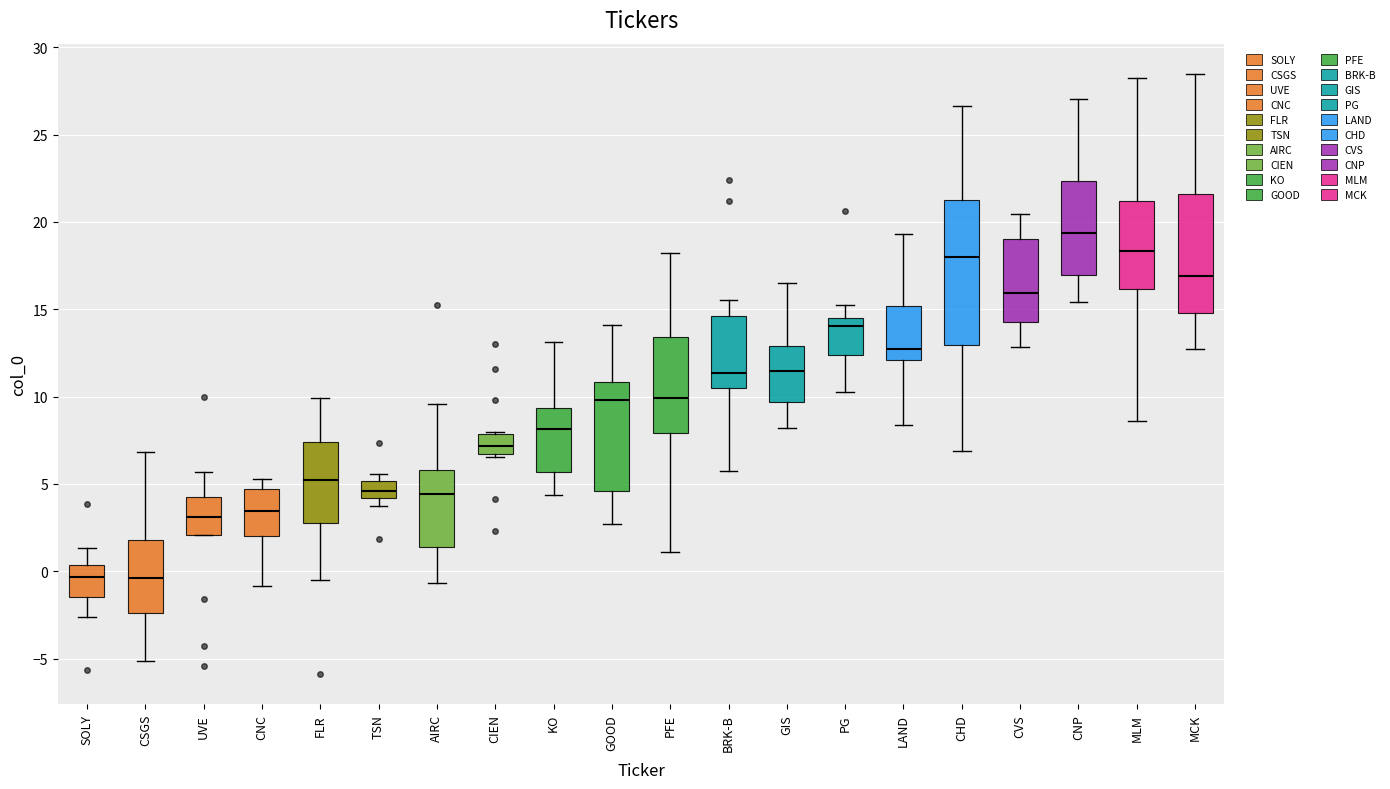

Which box is the tallest, from its lower edge to its upper edge?

CHD